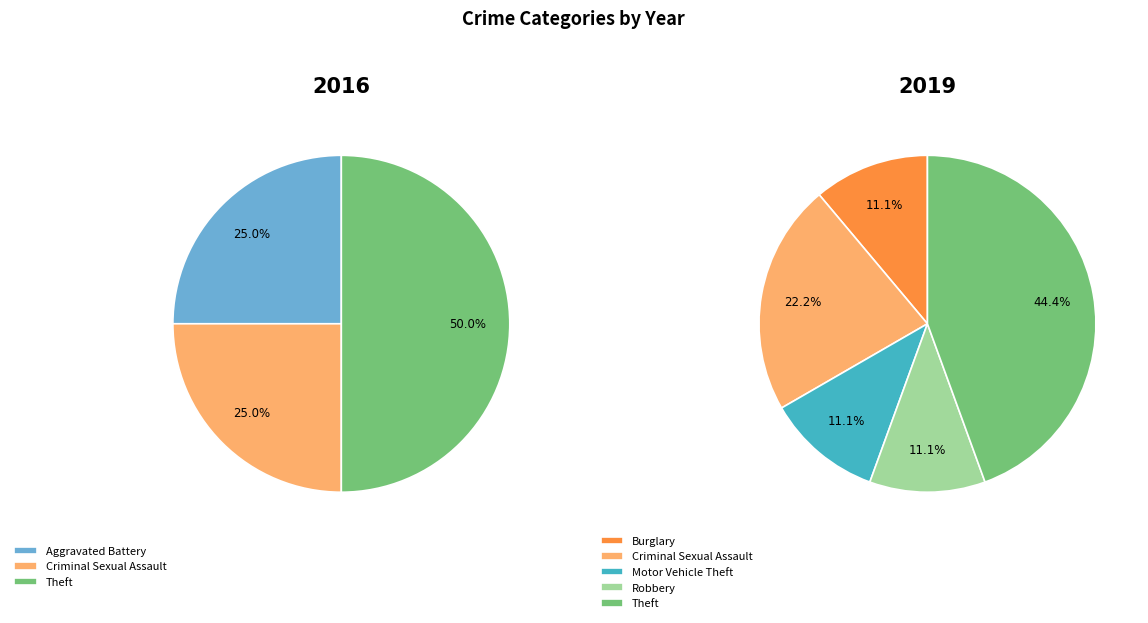

True or false: 2 accounts for 0% of the total.

True